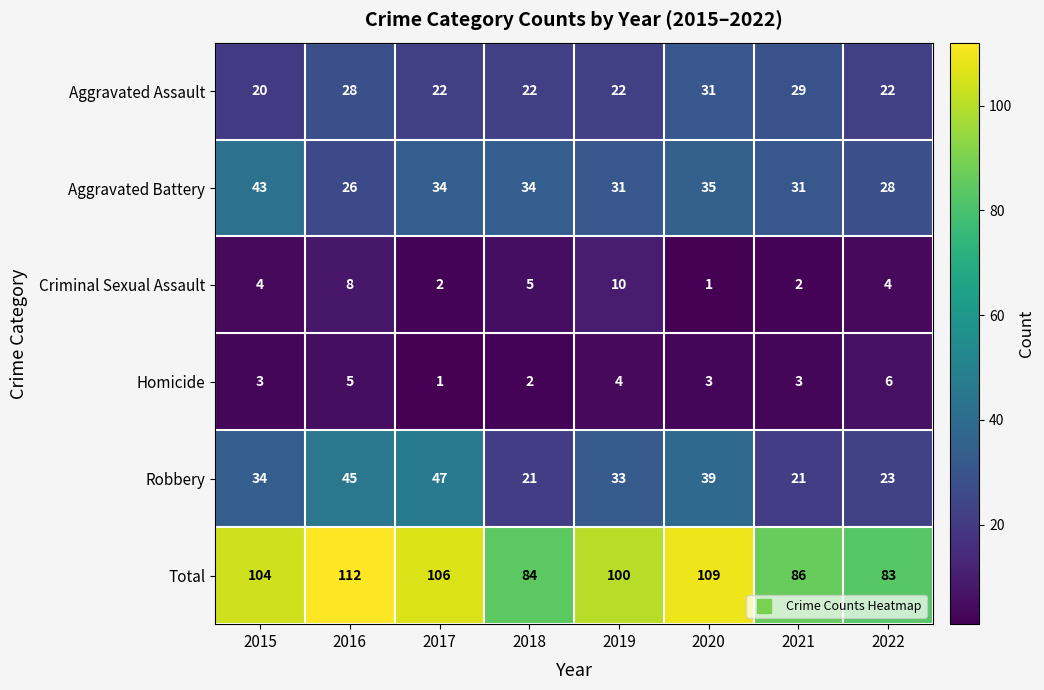

Is the value of Homicide at 2020 greater than the value of Aggravated Battery at 2016?

No